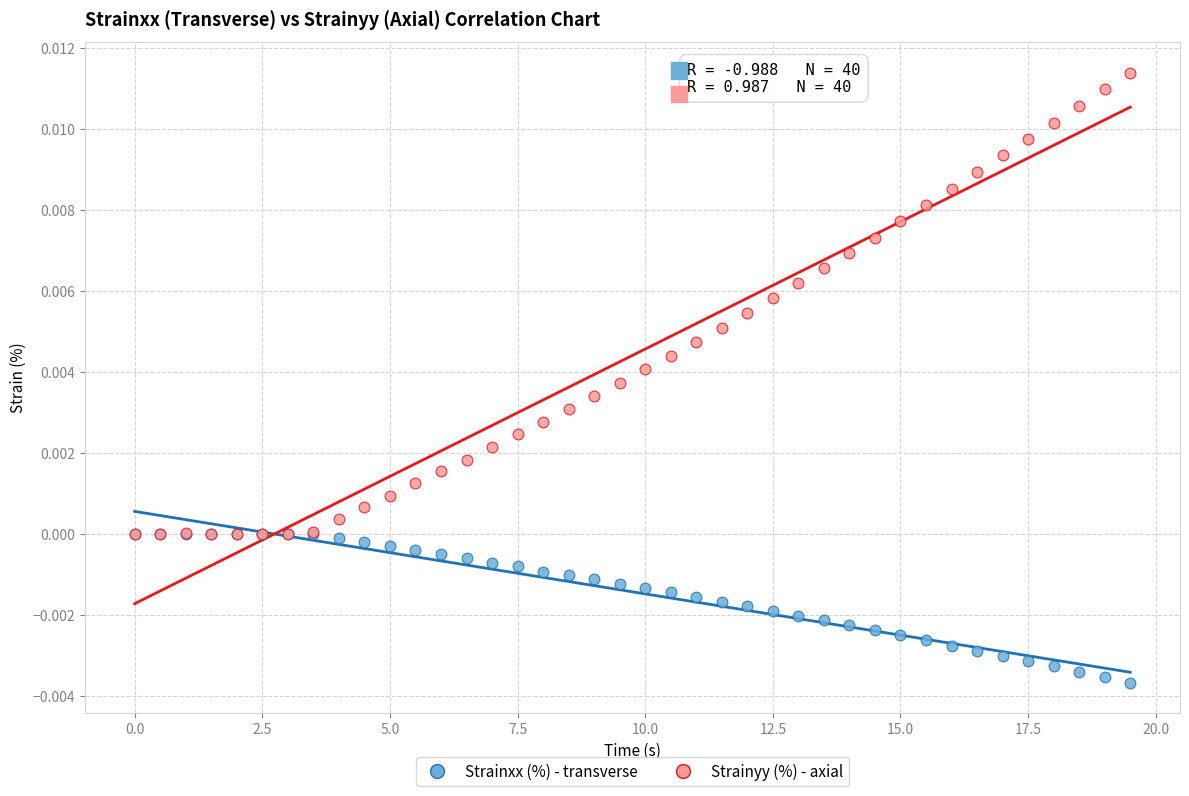

Which series reaches the maximum Y coordinate?

Strainyy (%) - axial